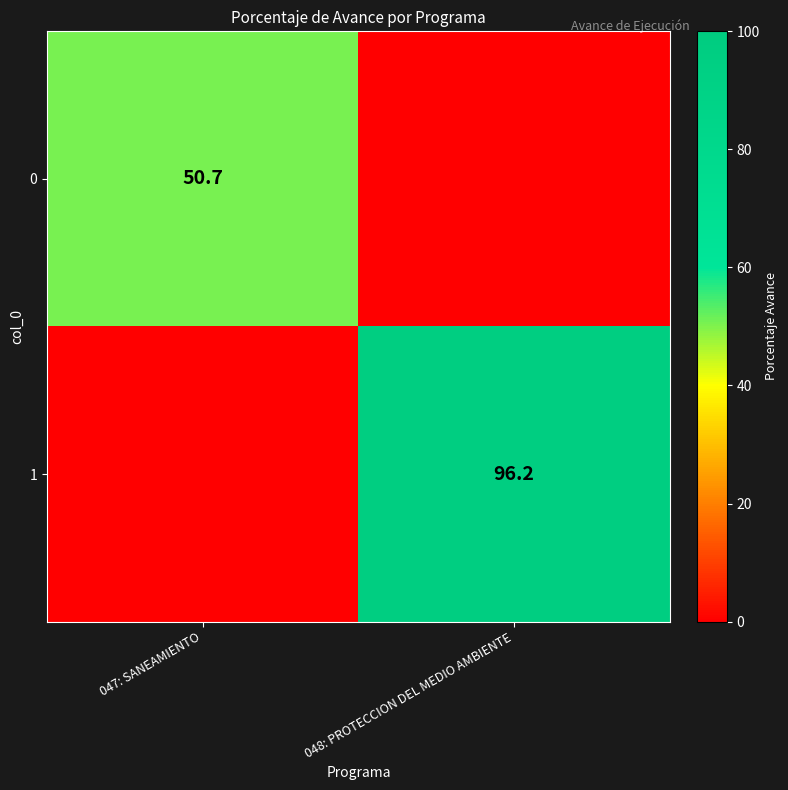

The 1 series shows 21.3 at 048: PROTECCION DEL MEDIO AMBIENTE. True or false?

False